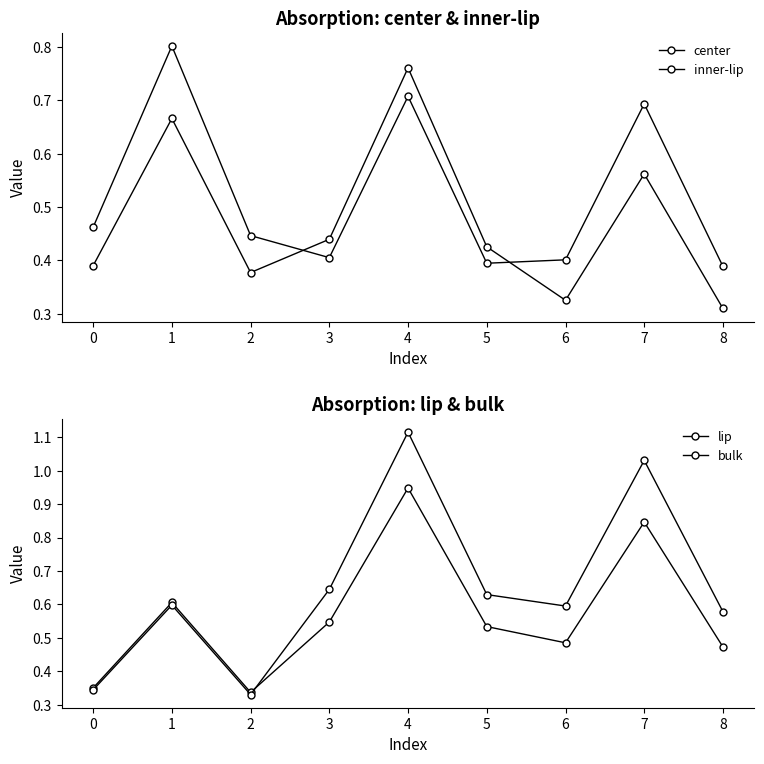

The value of lip at 2 is 0.3. True or false?

True